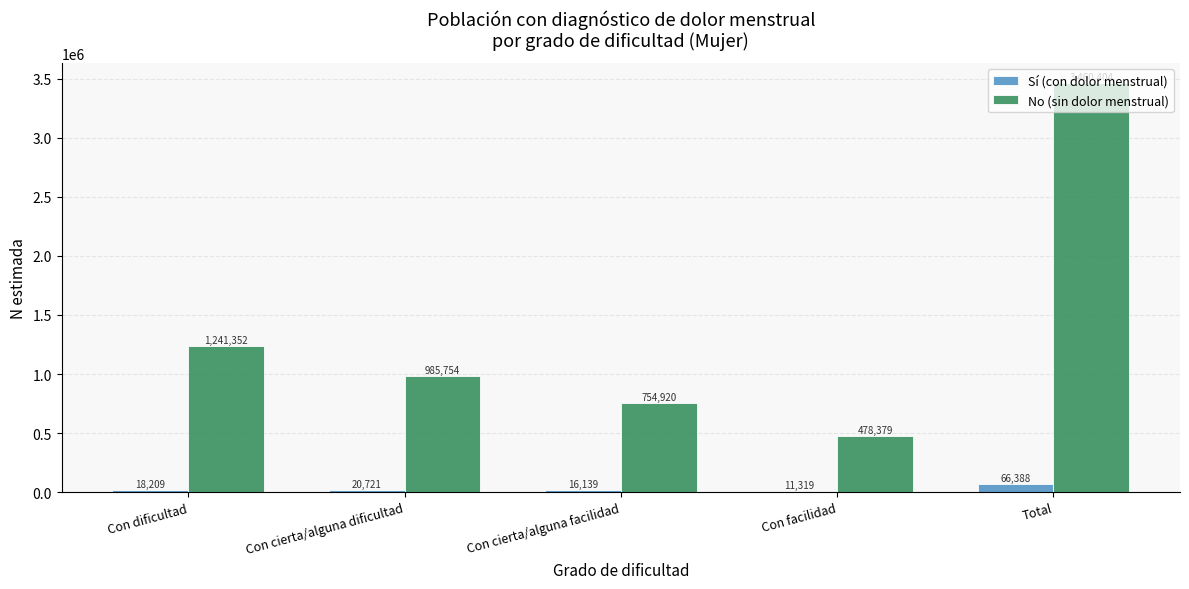

Rank the series at Total from highest to lowest value.

No (sin dolor menstrual), Sí (con dolor menstrual)